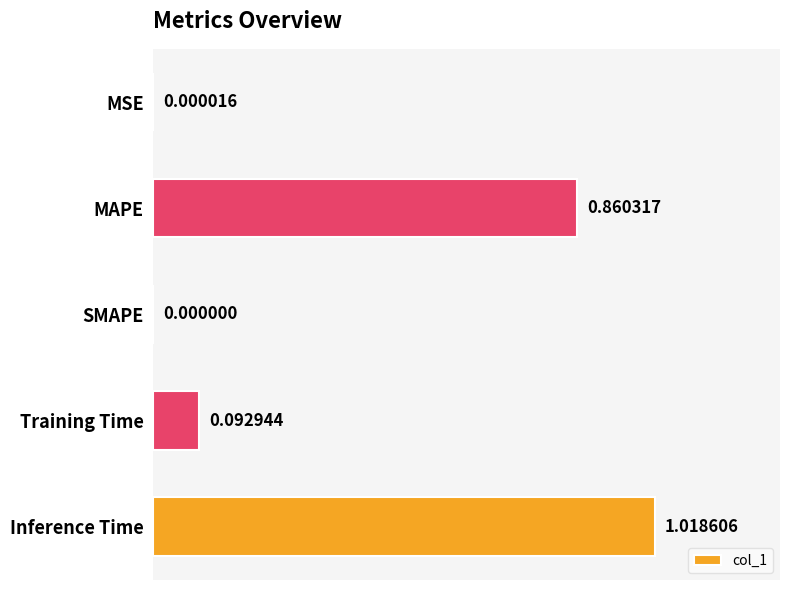

What is the change in value from MAPE to SMAPE?

-0.9